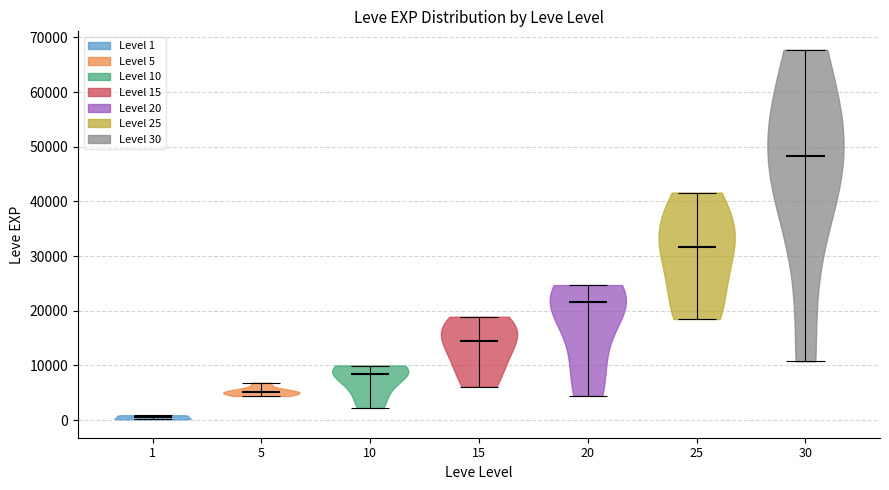

What is the lowest point the violin at x = 5 reaches on the y-axis? The values are not printed on the chart, so give them approximately, as read against the axis.

4000